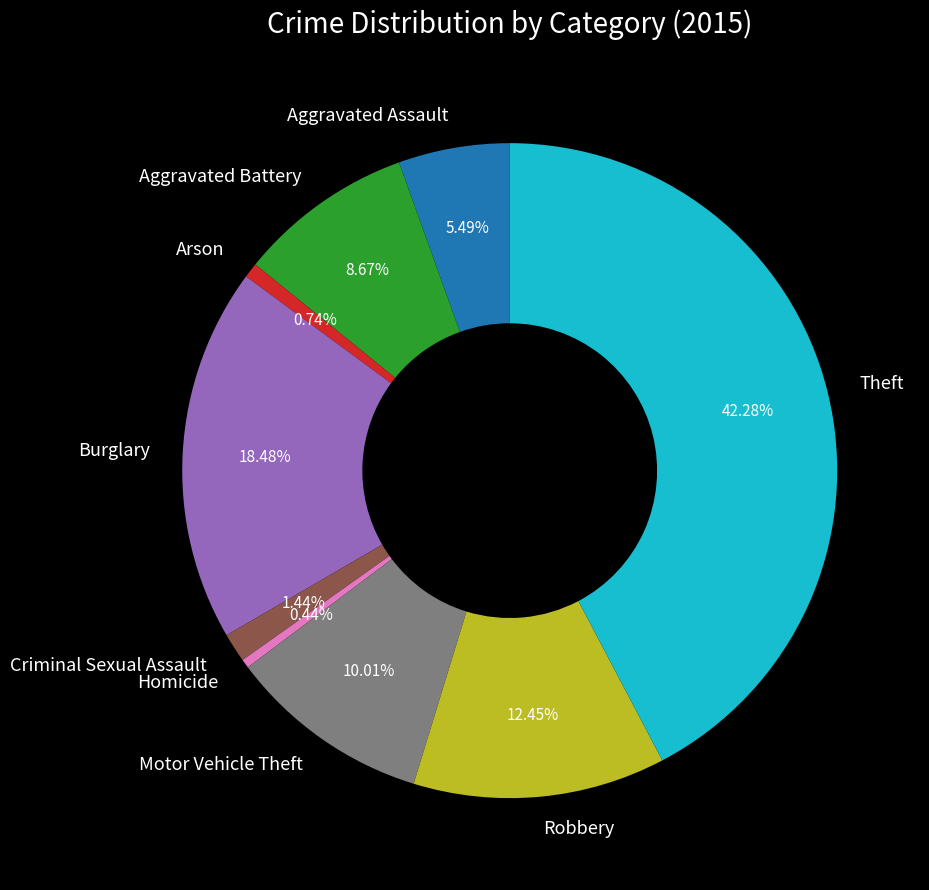

Which has a higher value, Aggravated Battery or Burglary?

Burglary